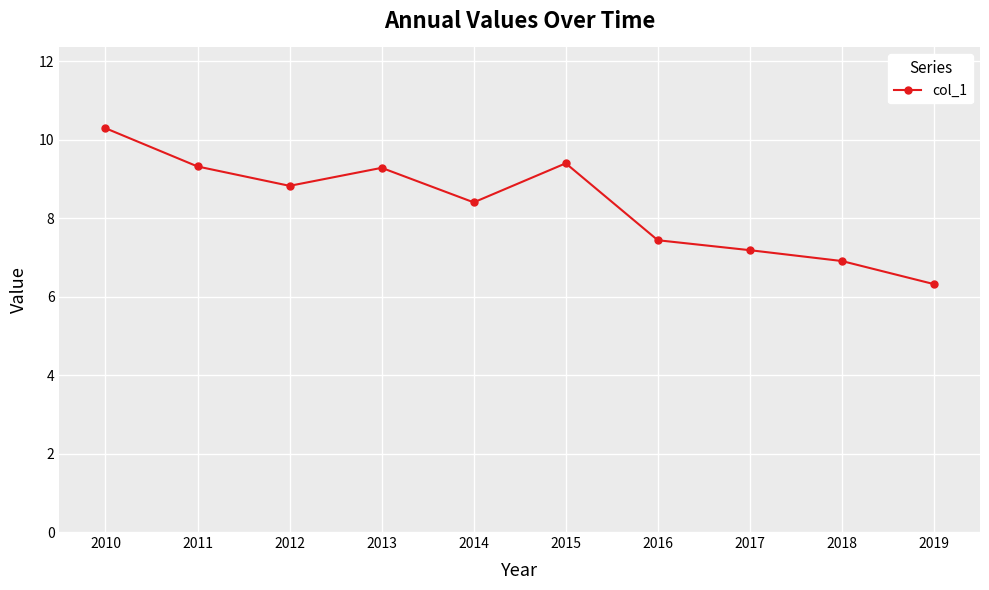

What is the greatest value displayed?

10.3